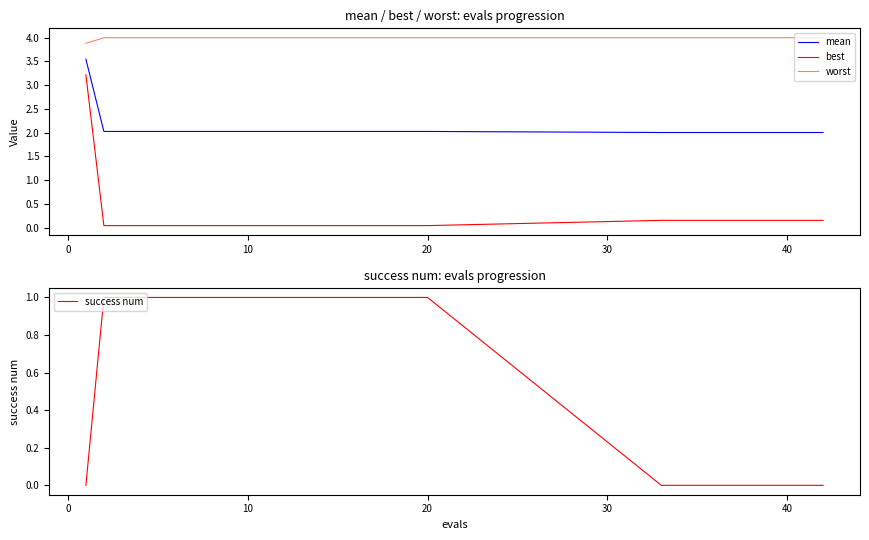

True or false: best and worst intersect in this chart.

False